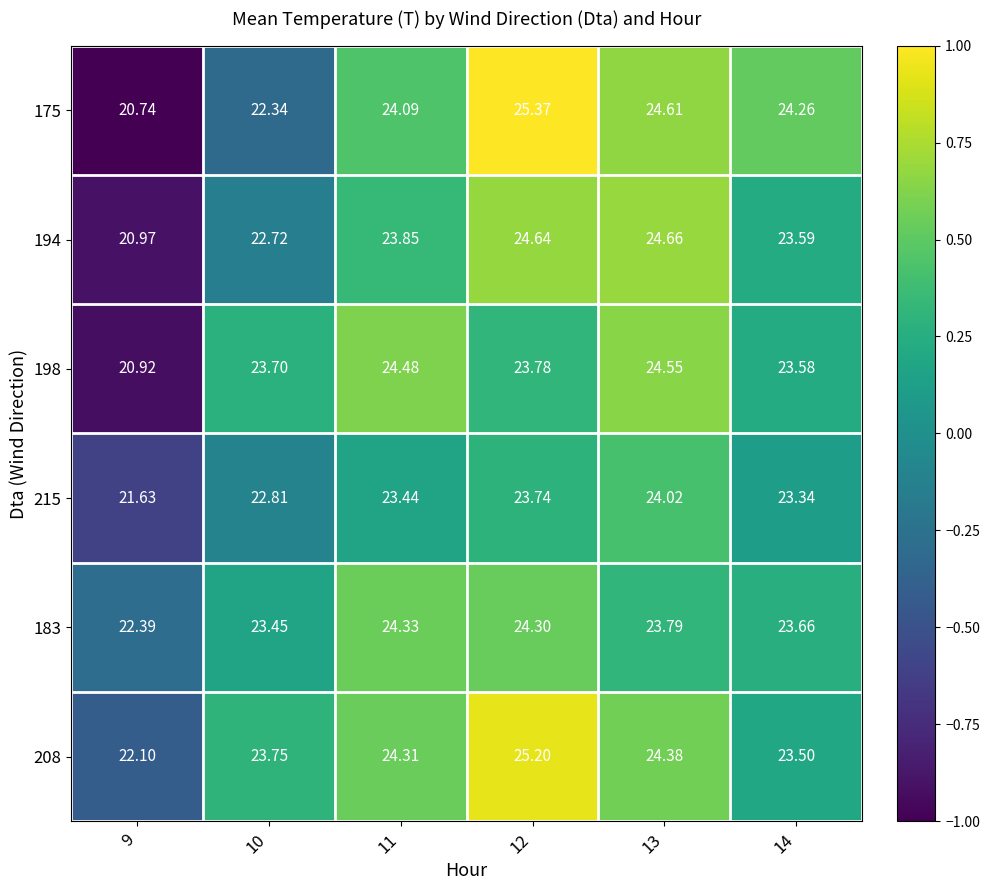

What is the spread (max minus min) of values at 12?

1.6